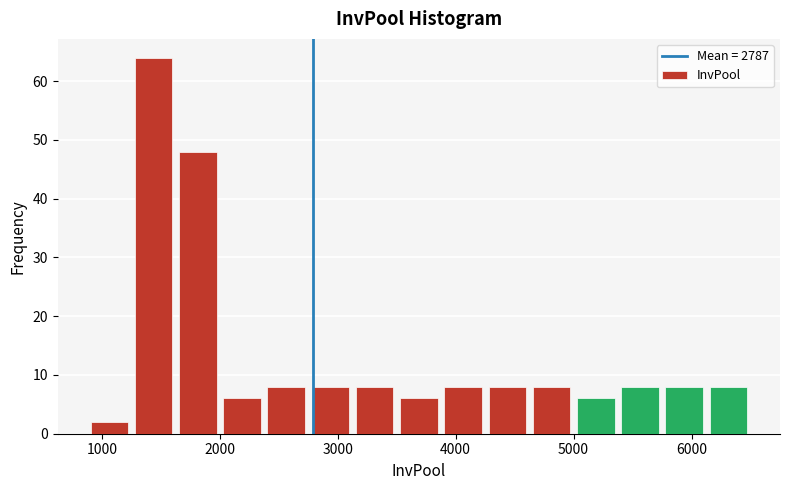

Around what value on the x-axis is the tallest bar? Give the approximate position of its centre, as read against the axis.

1400